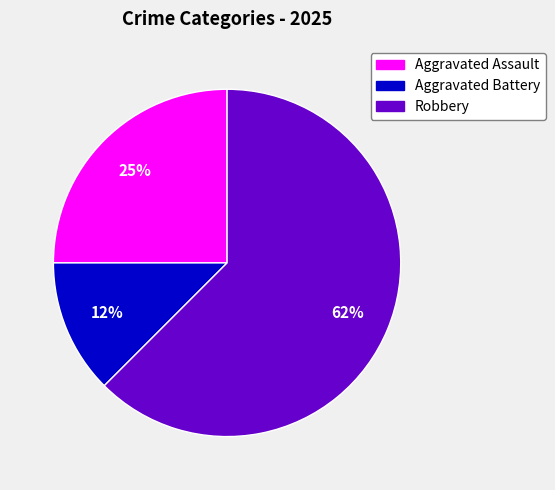

To the nearest percent, what percentage of the pie is Aggravated Assault?

25%